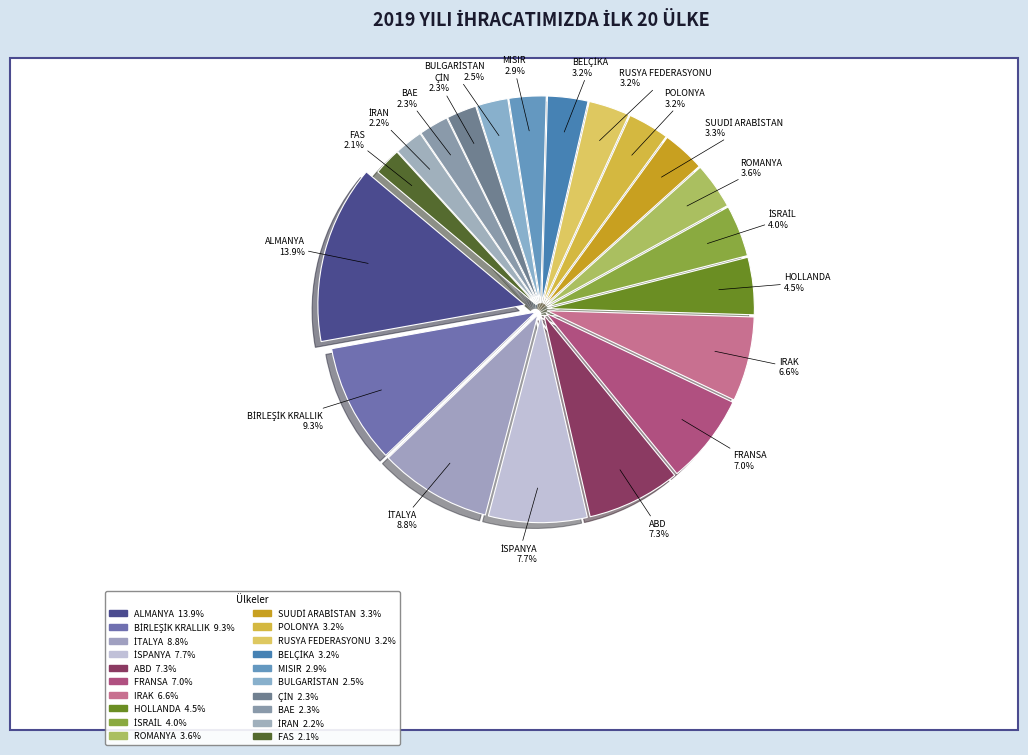

Is there any slice that represents more than half of the pie?

No